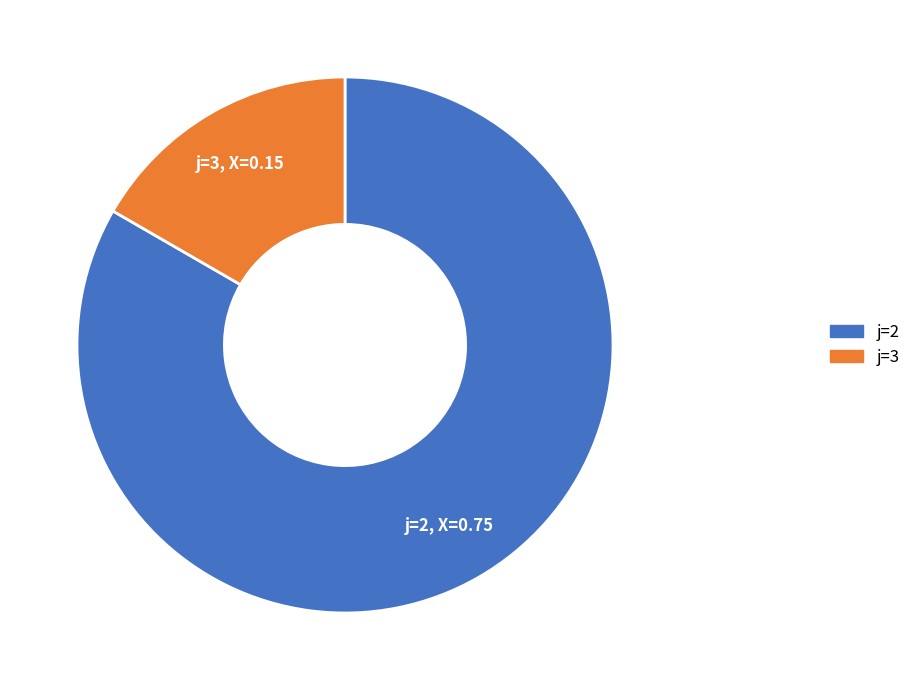

Which slice is the smallest?

j=3